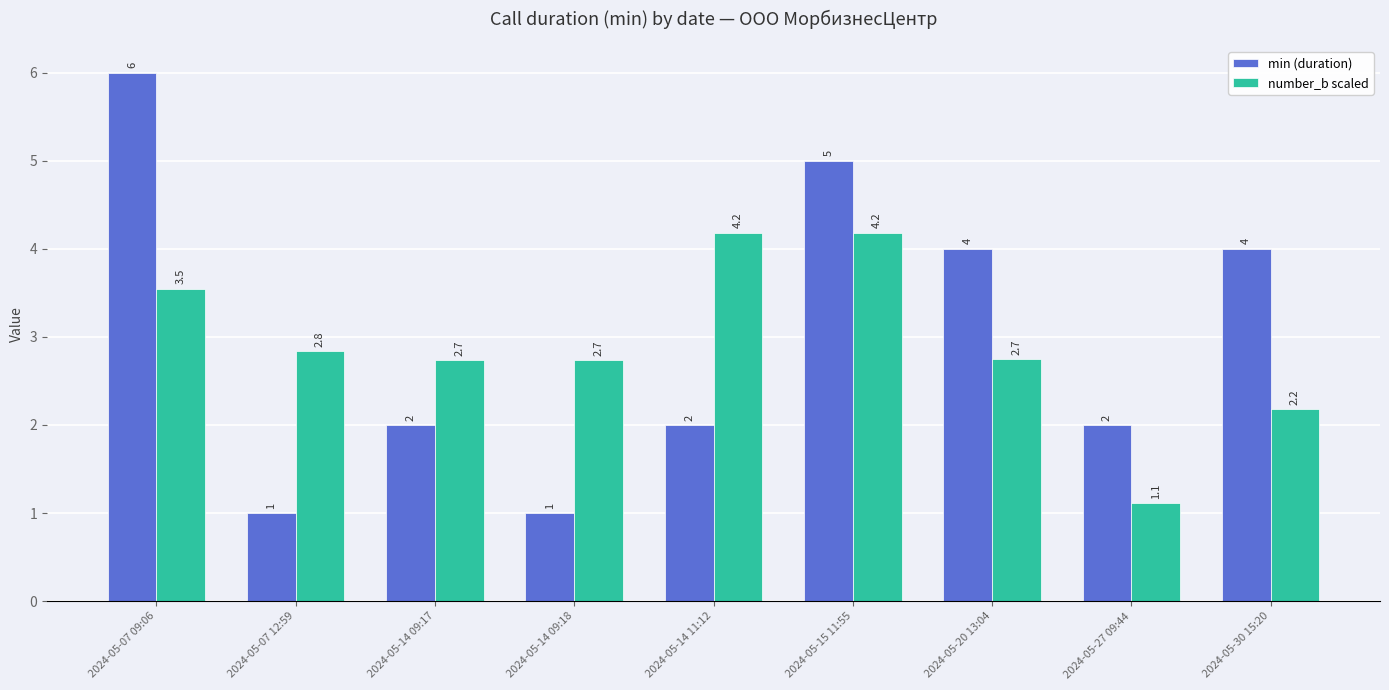

Is the value of min (duration) at 2024-05-30 15:20 greater than the value of number_b scaled at 2024-05-07 12:59?

Yes